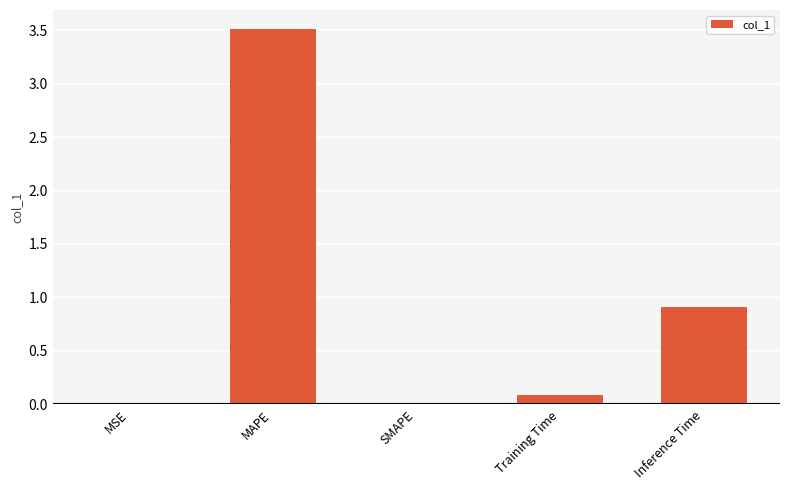

What is the maximum value shown in the chart?

3.5